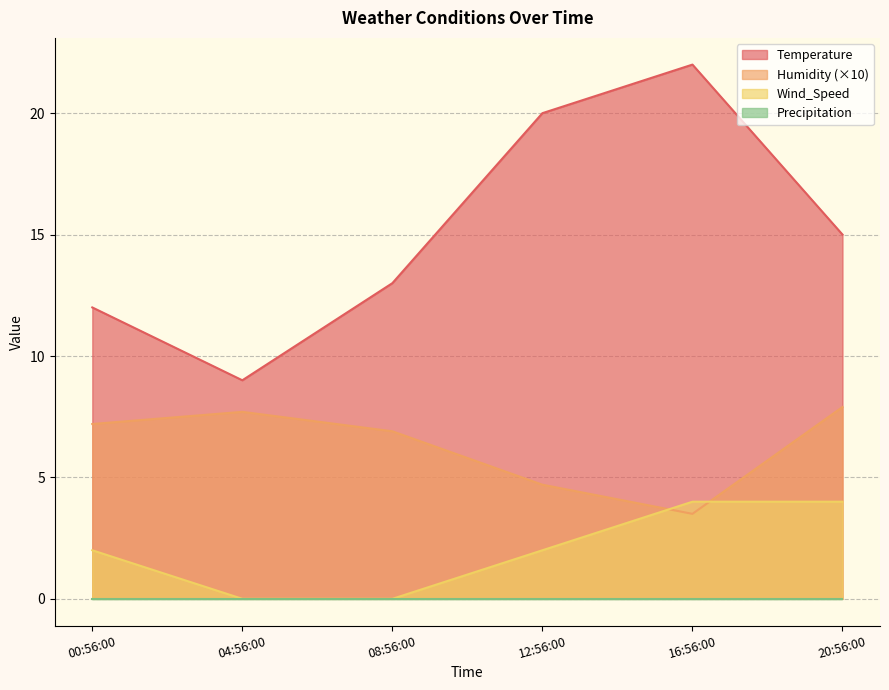

Is the value of Wind_Speed at 12:56:00 greater than the value of Temperature at 12:56:00?

No